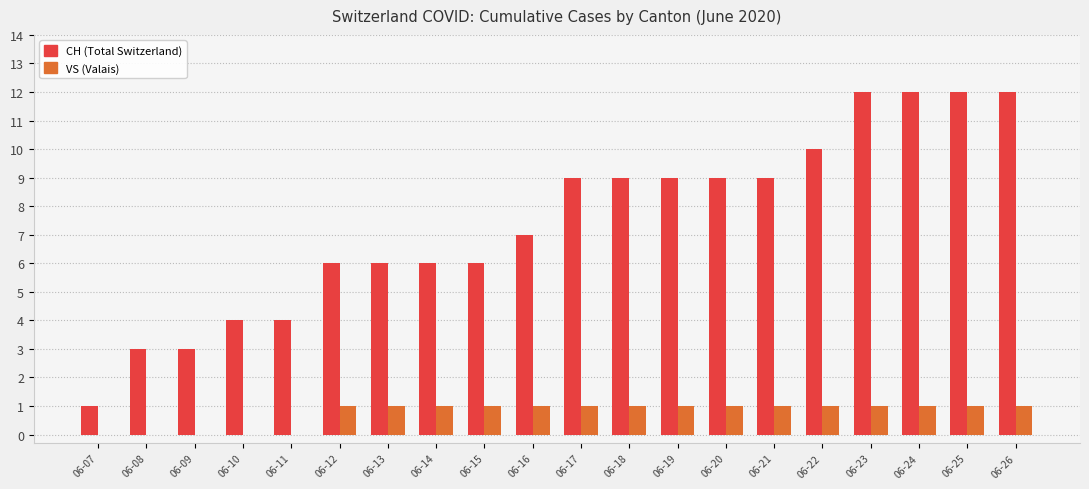

What is the maximum value shown in the chart?

12